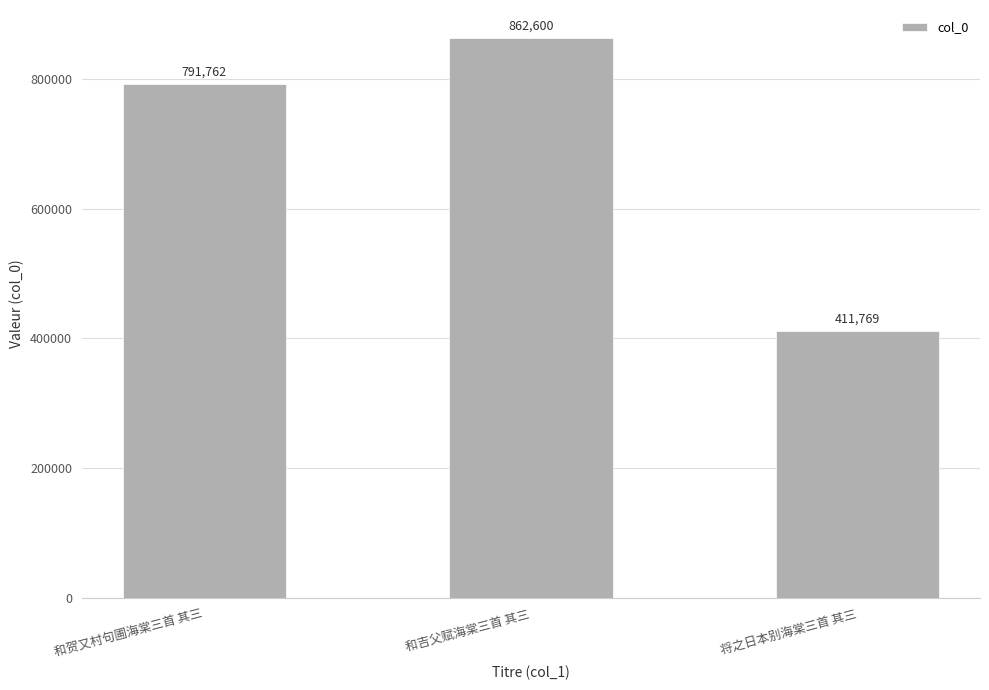

What position from the left is 和吉父赋海棠三首 其三?

2